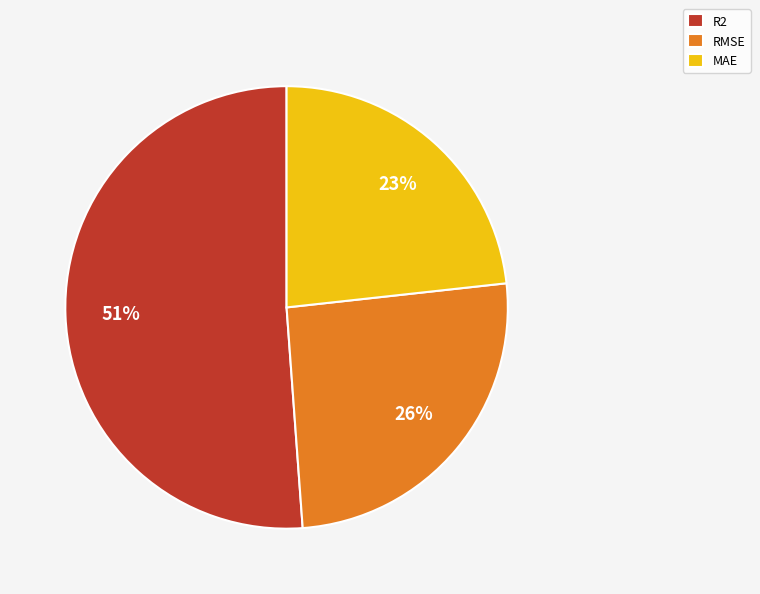

What percentage is the MAE slice, to the nearest percent?

23%